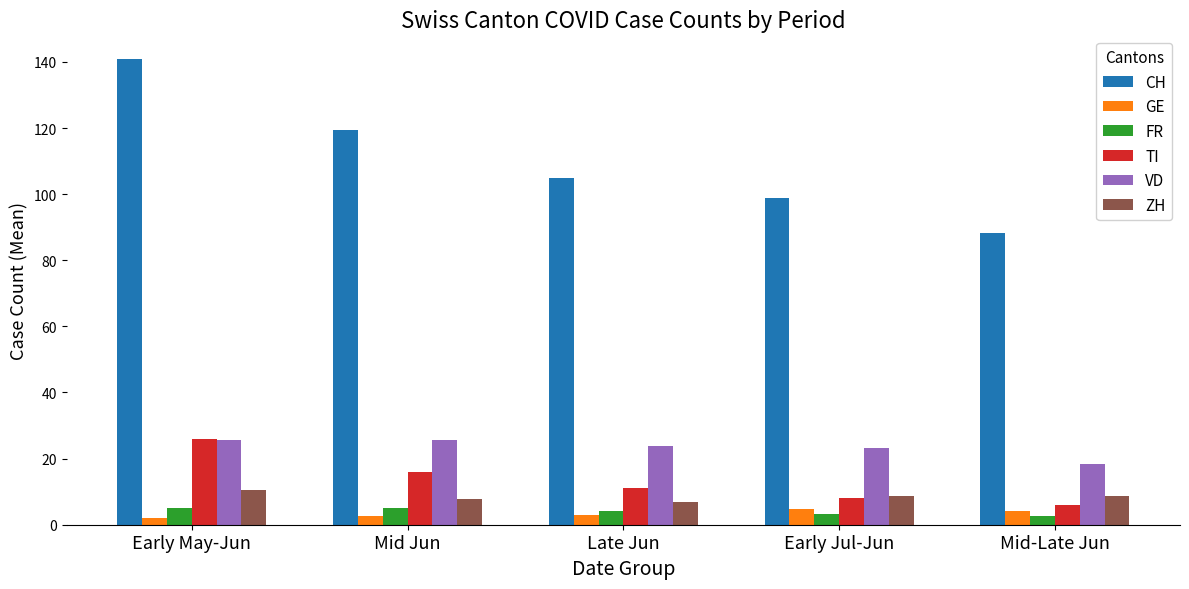

What is the minimum value for ZH?

7.0